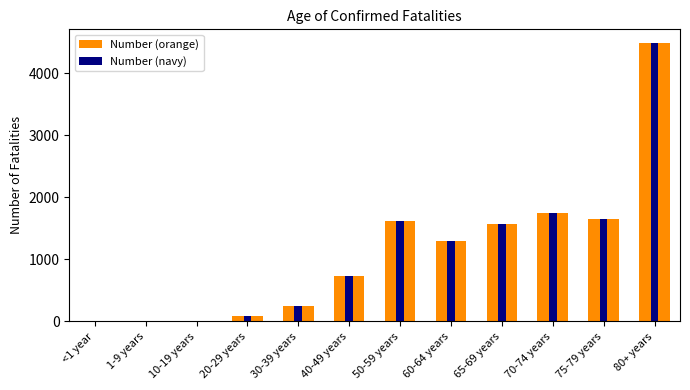

What position from the left is 50-59 years?

7